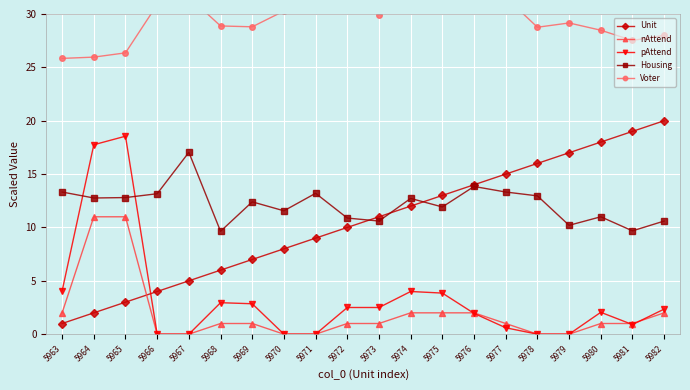

What is the difference between the pAttend values at 5963 and 5966?

4.0